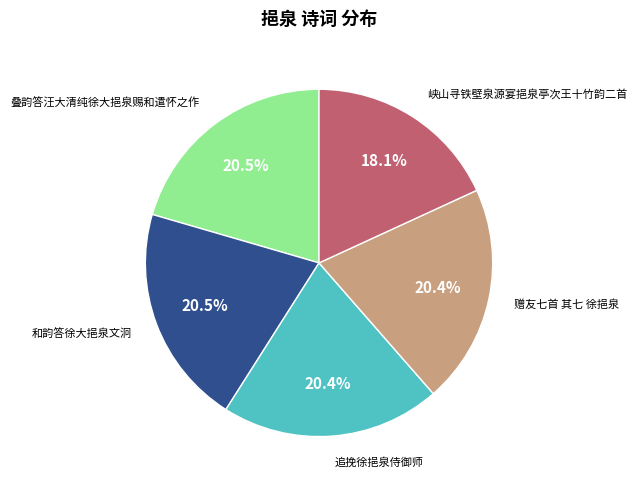

Is there a majority slice in this chart?

No